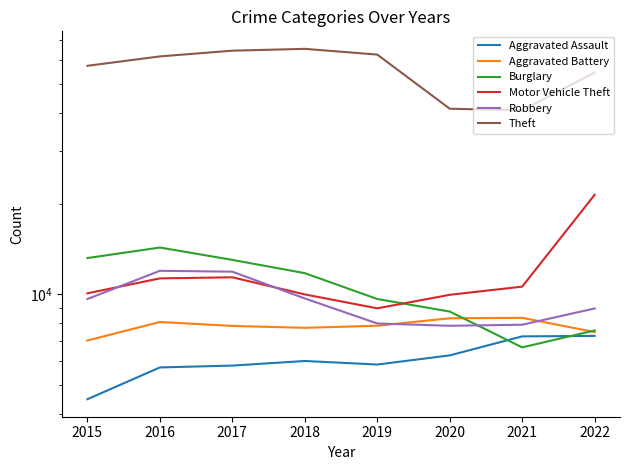

Read the Burglary value at 2019, to the nearest 100.

9600